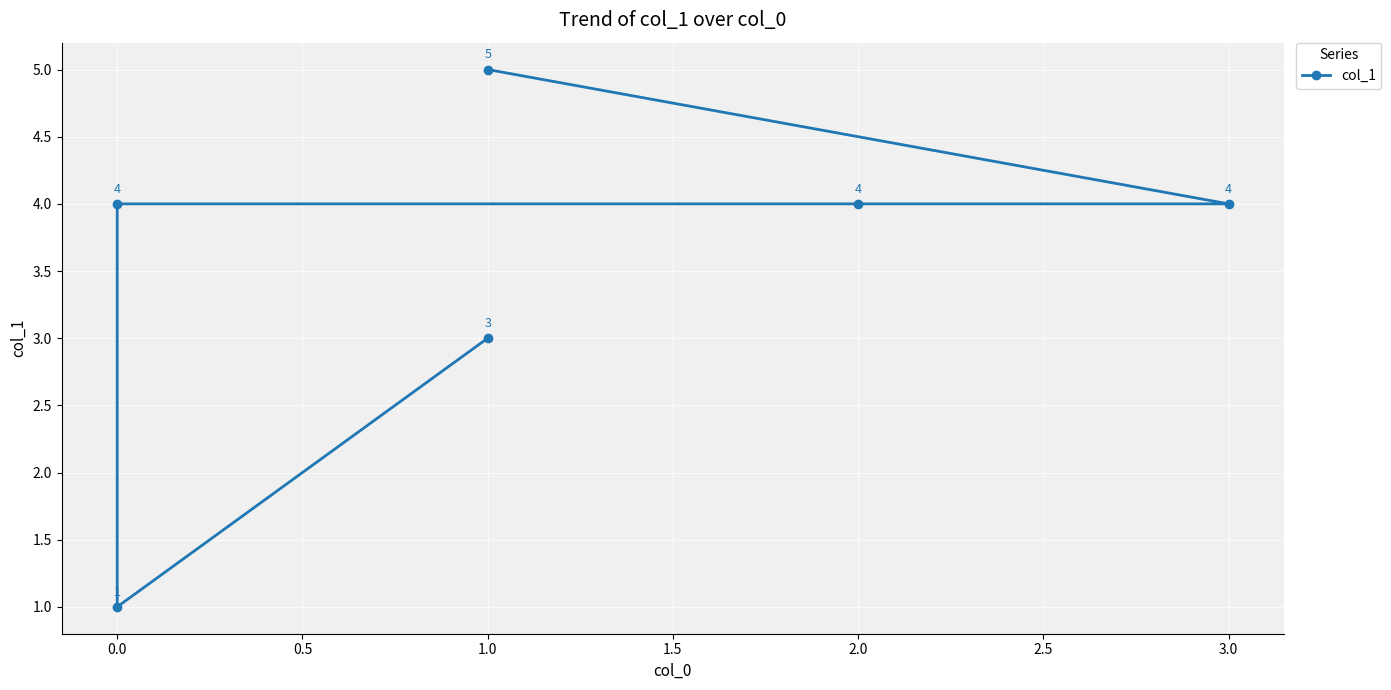

Count the number of categories in the chart.

6